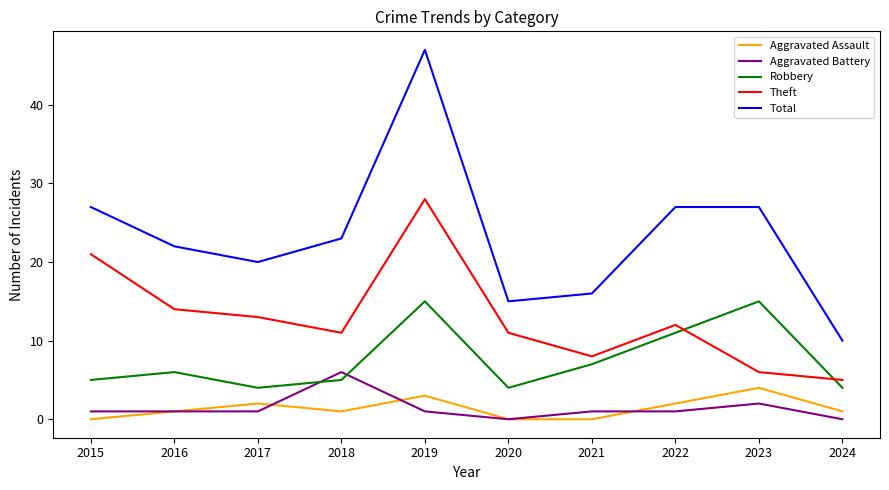

What are all the series names shown in the legend?

Aggravated Assault, Aggravated Battery, Robbery, Theft, Total